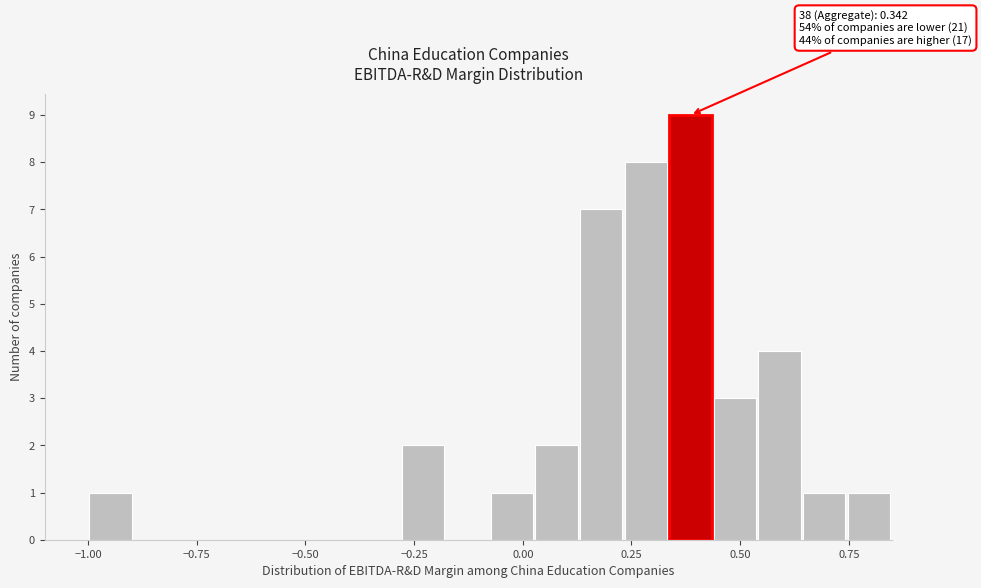

Read against the x-axis, roughly where is the centre of the tallest bar?

0.40